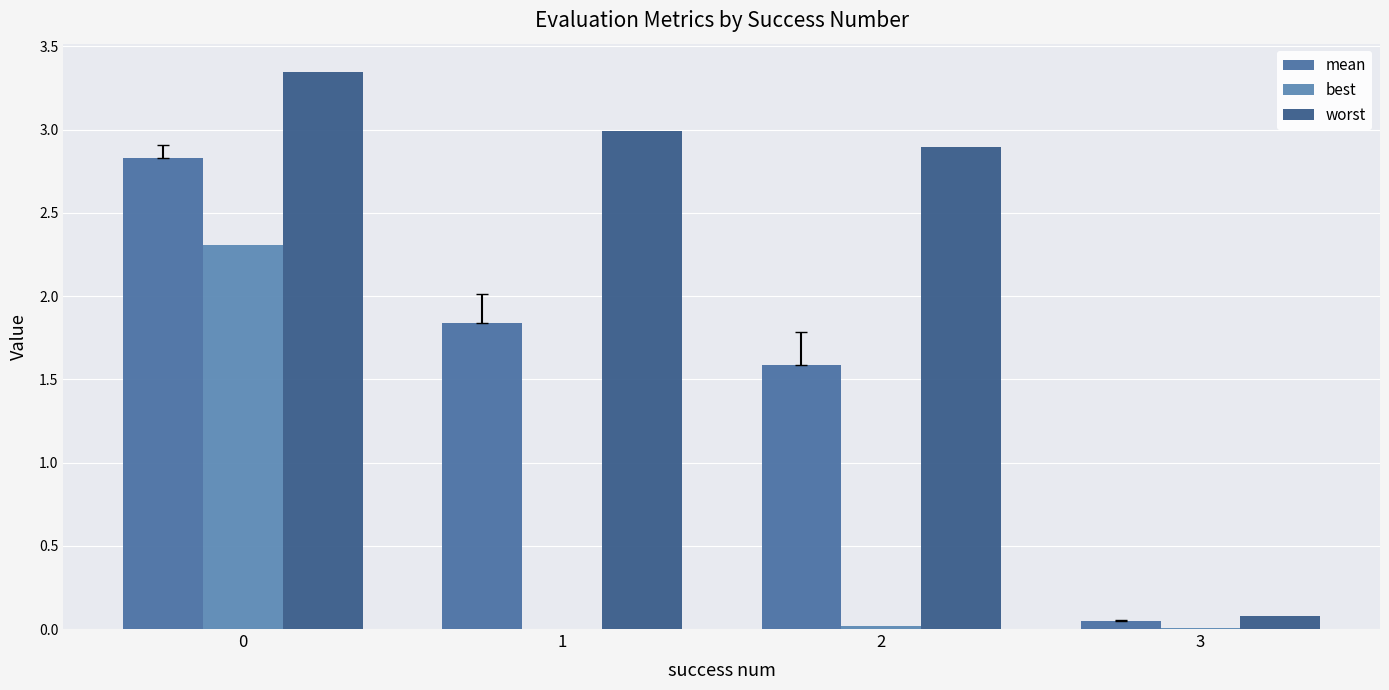

What is the value of the mean bar at the 2nd from the left?

1.8